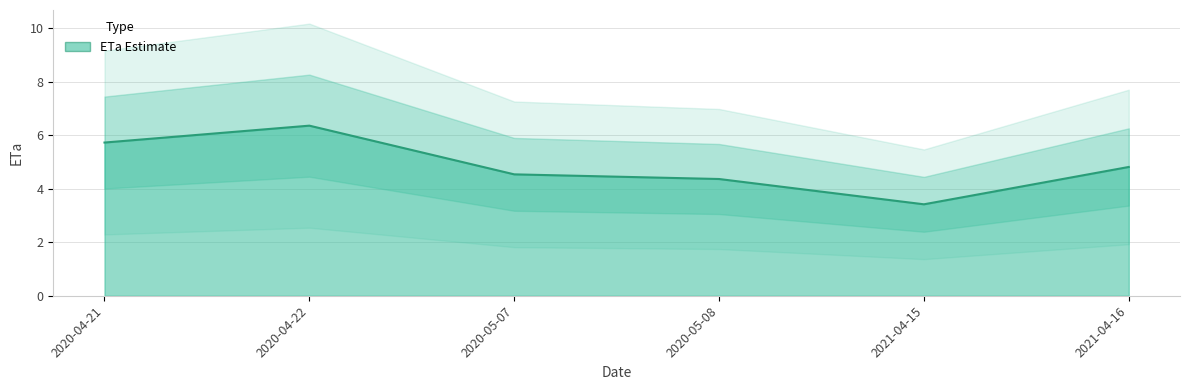

What is the average value?

4.9